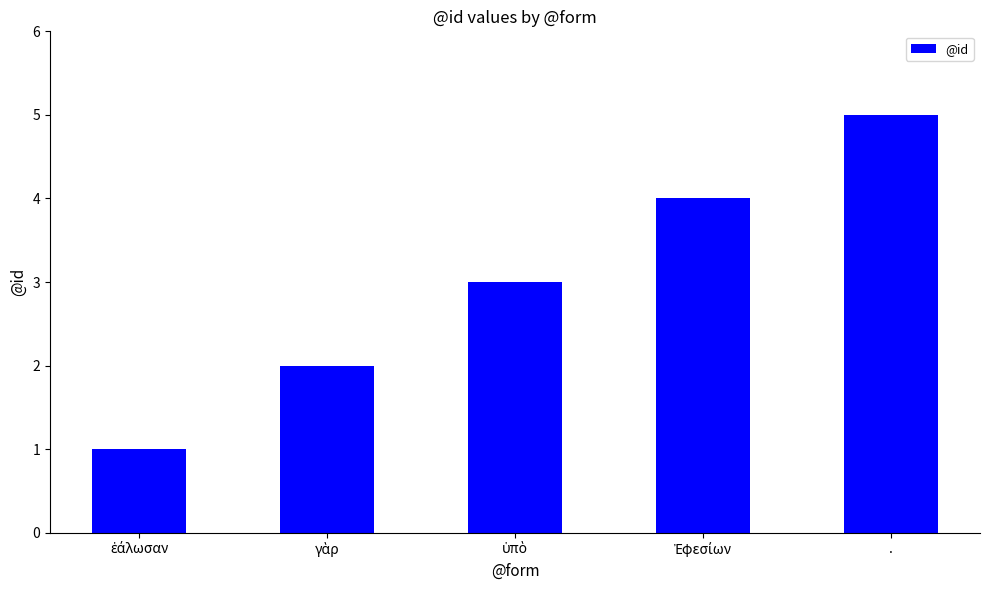

Which label corresponds to the largest value in the chart?

.